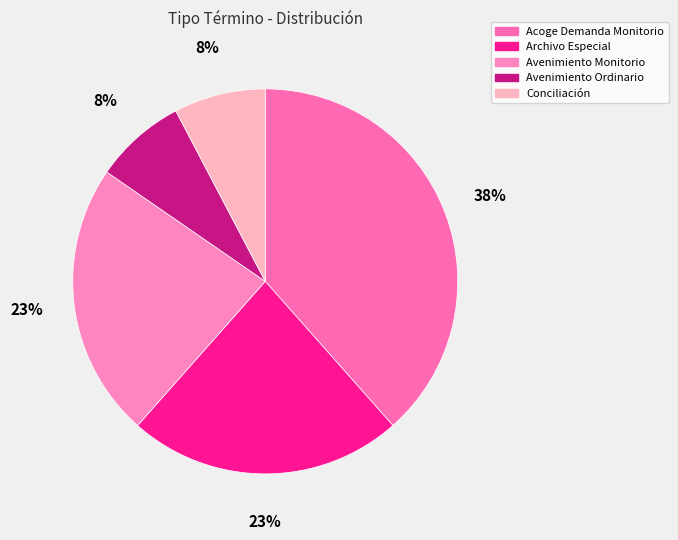

How much of the chart is everything except Avenimiento Ordinario?

92.3%